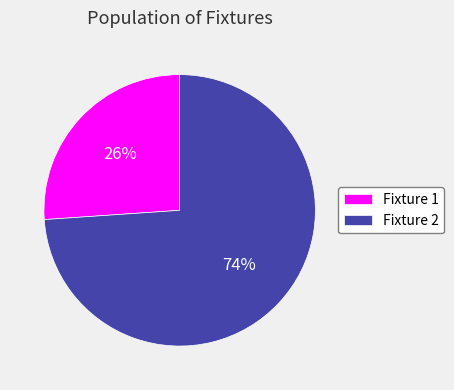

Rank the categories by value from highest to lowest.

Fixture 2, Fixture 1